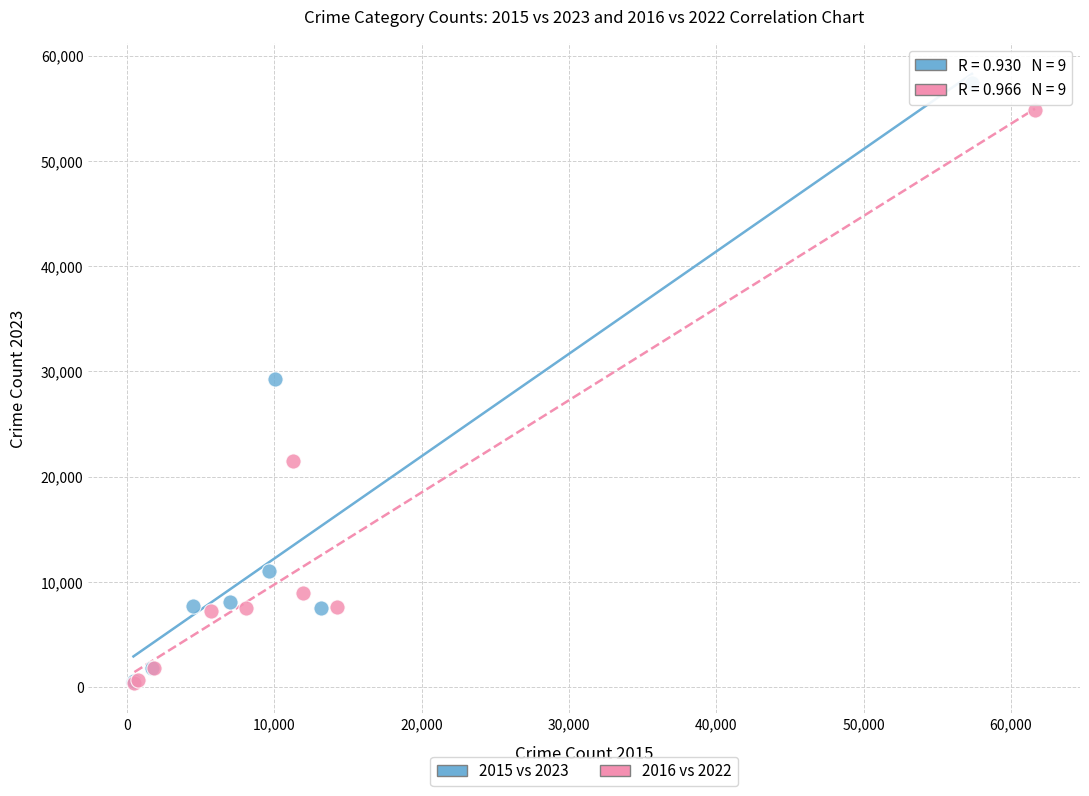

Which series has the widest spread of Y values?

2015 vs 2023